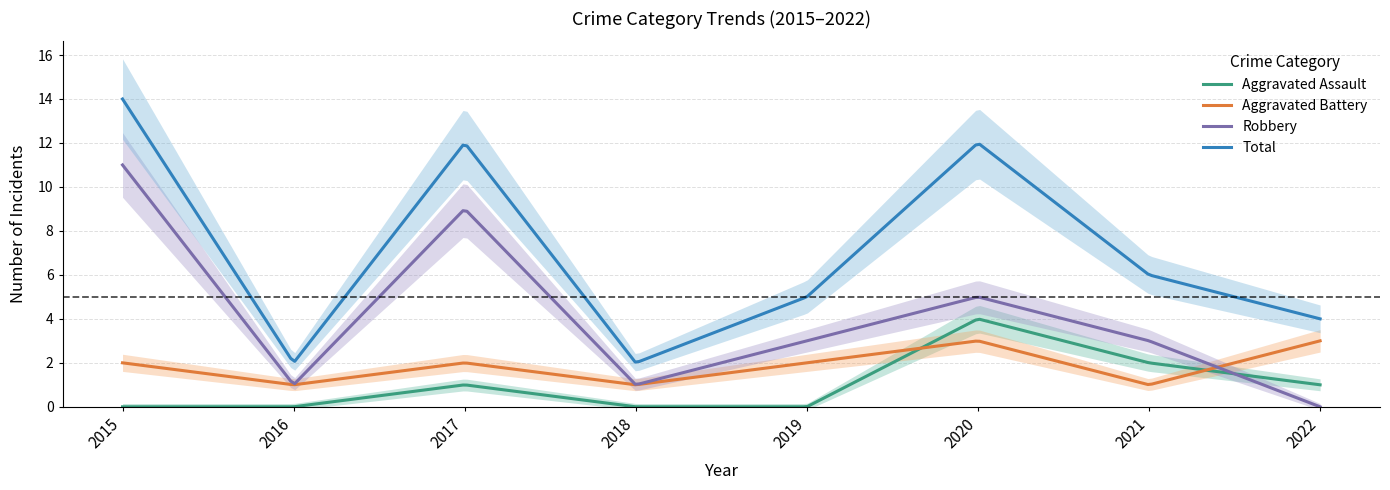

What is the difference between the highest and lowest values at 2020?

9